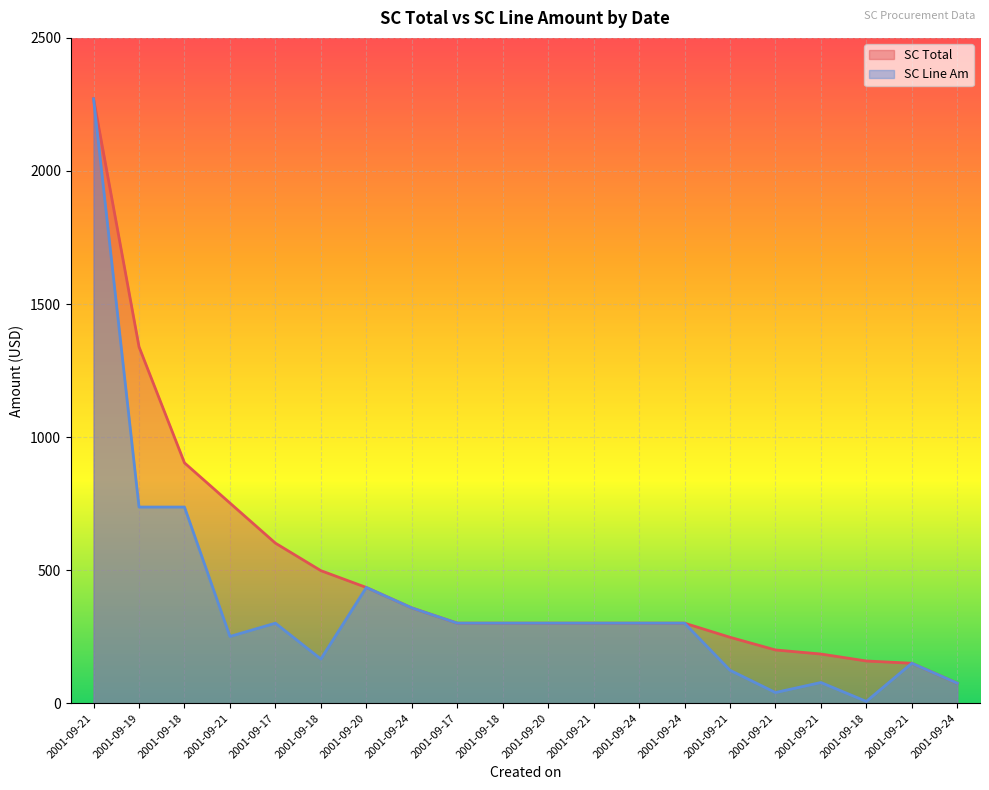

True or false: SC Total has more than 0 interior local peaks.

False